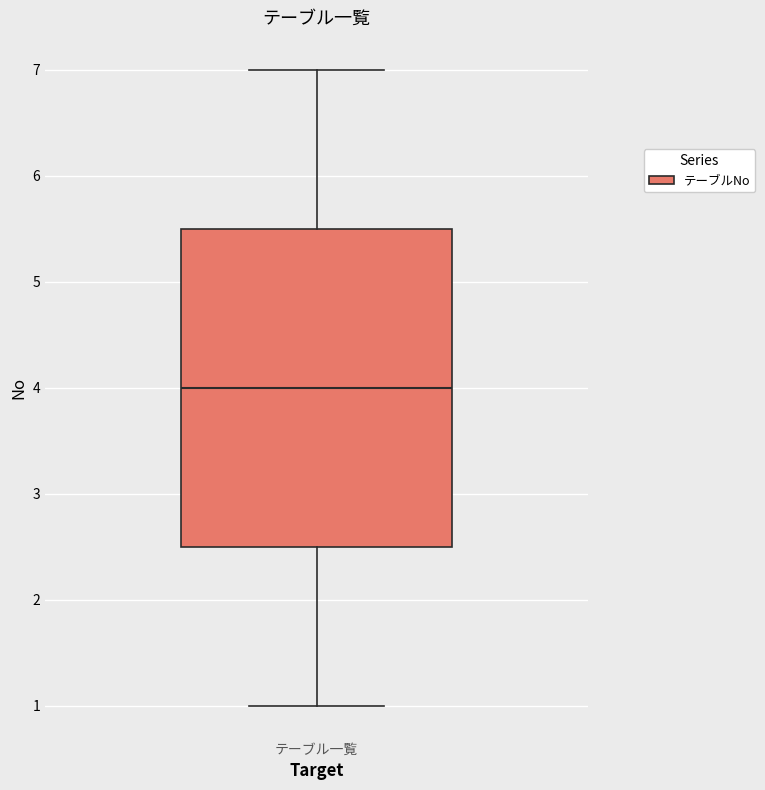

Transcribe this box plot: give where the median line is, the range the box spans, and where the two whiskers end, as read against the y-axis. The values are not printed on the chart, so give them approximately, as read against the axis.

median 4.0, box 2.5 to 5.5, whiskers 1.0 to 7.0